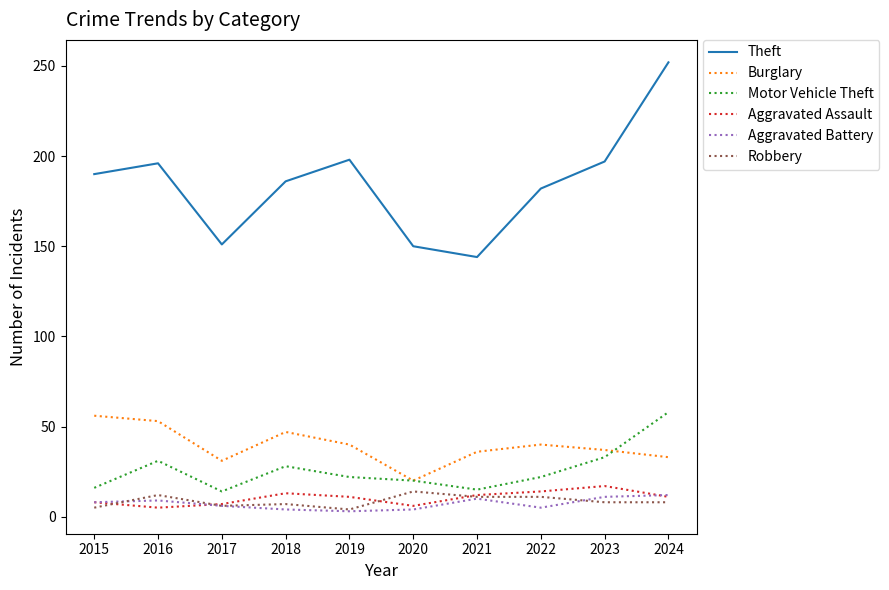

True or false: Aggravated Assault has more than 0 interior local peaks.

True